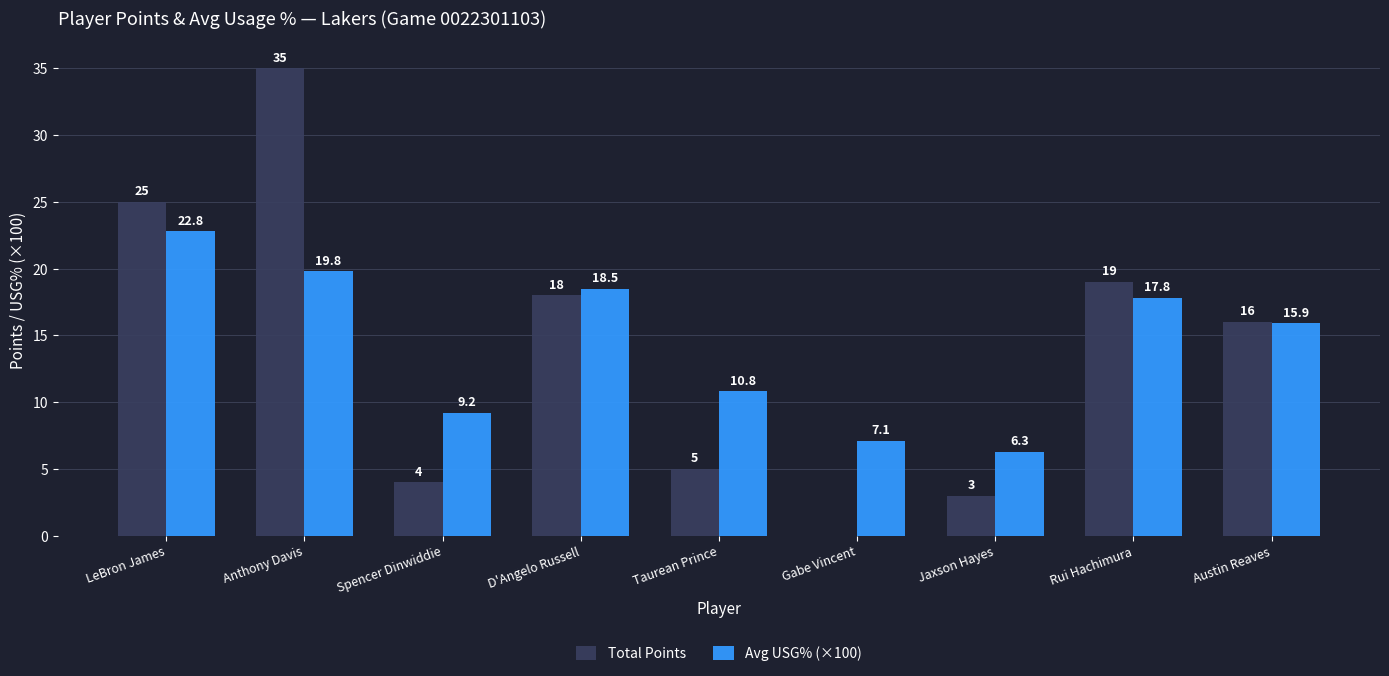

What are all the series names shown in the legend?

Total Points, Avg USG% (×100)